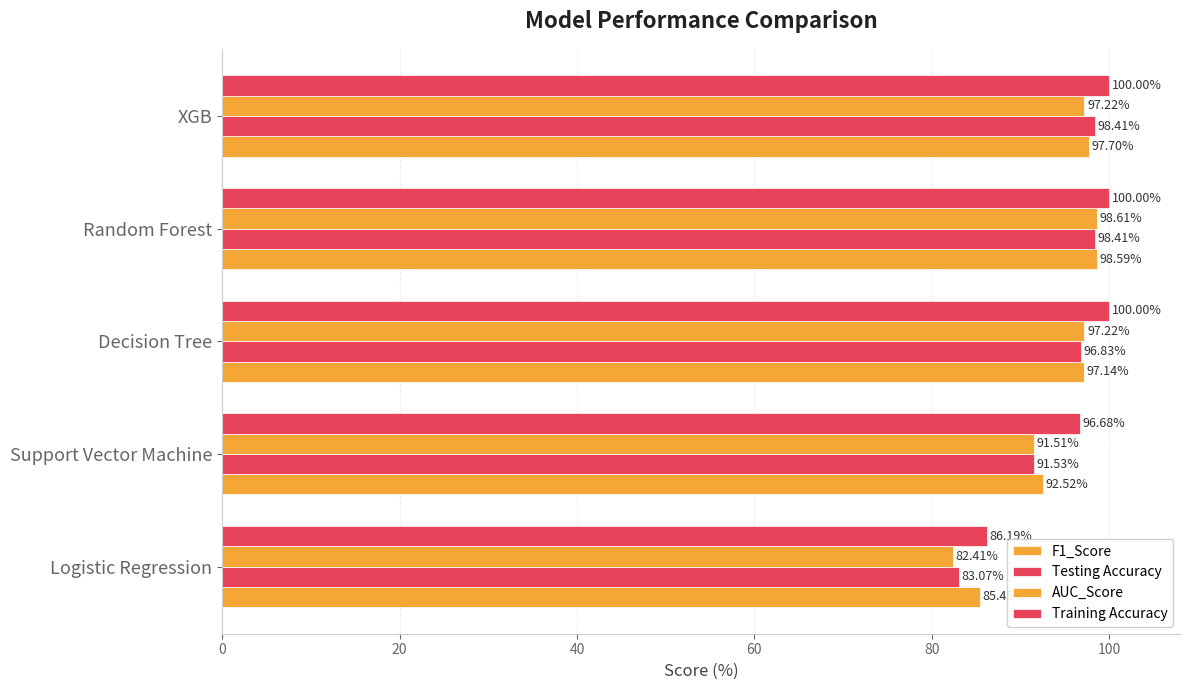

How many values in the Testing Accuracy series exceed 96?

3